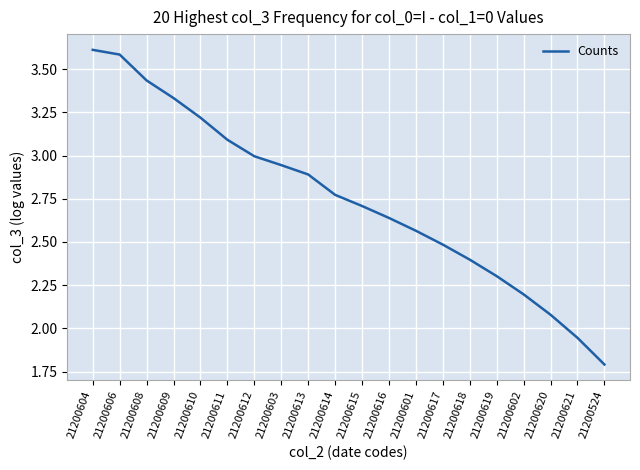

How many series are shown in this chart?

1